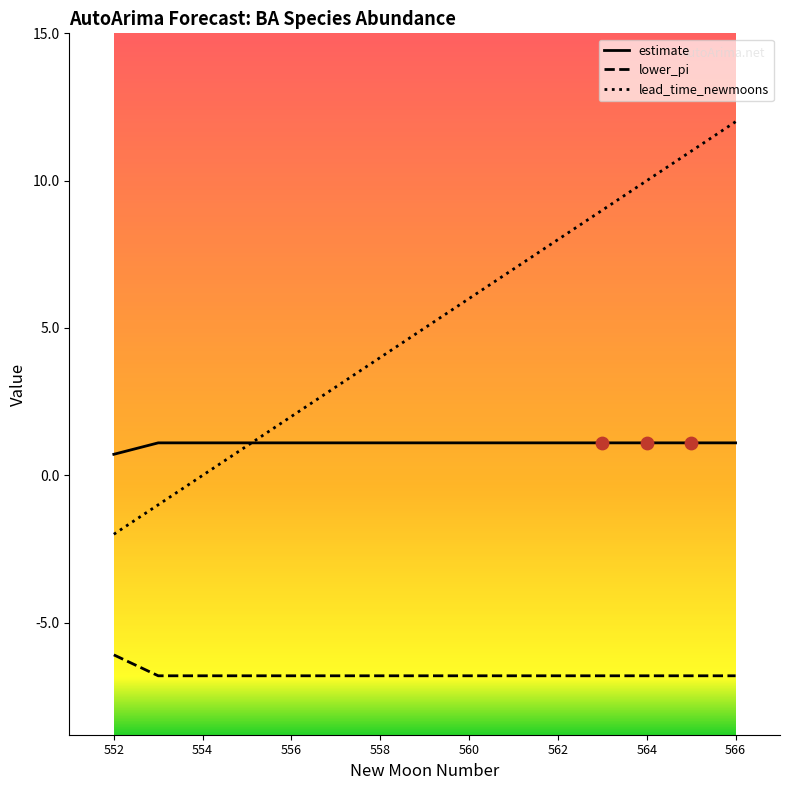

What is the maximum value shown in the chart?

12.0